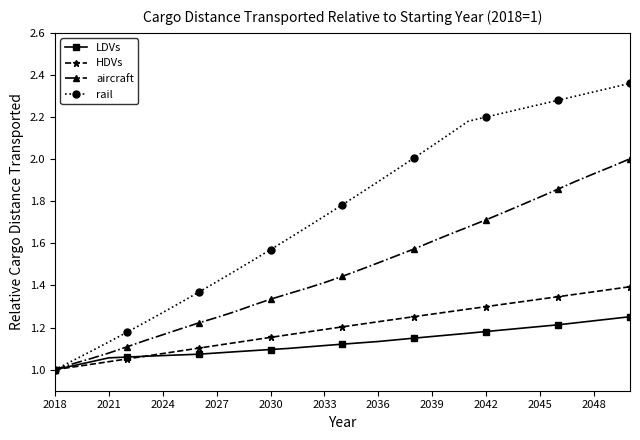

Which series has the largest total across all categories?

rail